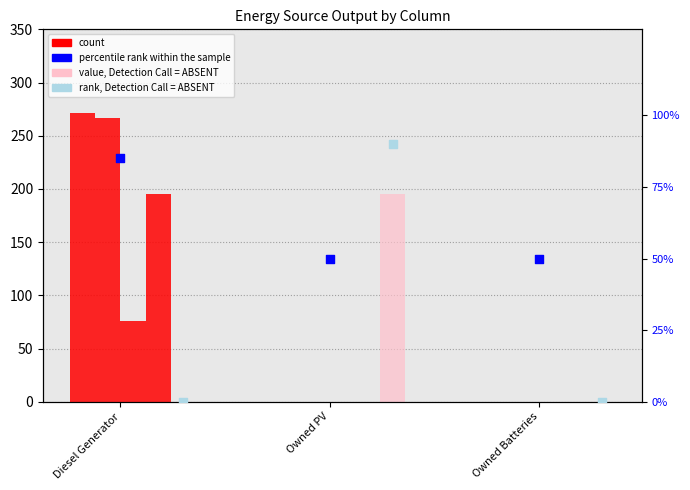

Which series contains the highest Y value?

count